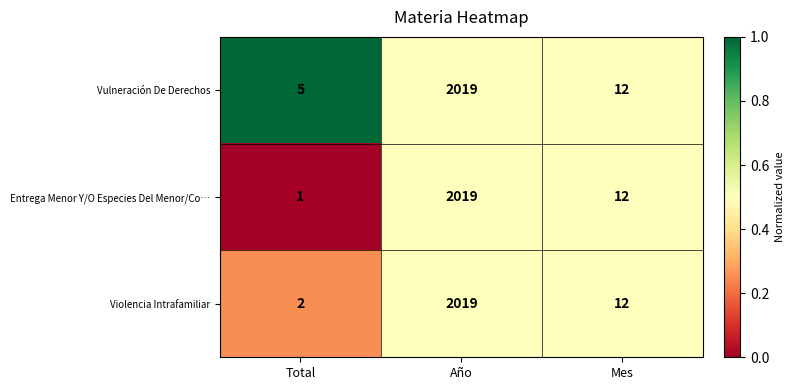

What is the total value across all series at Total?

8